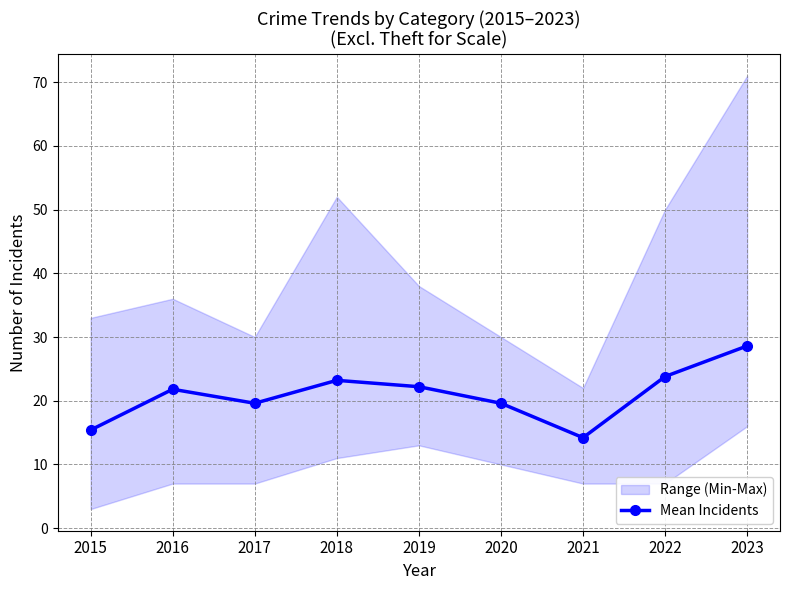

Is it true that the value at 2015 is 15.4?

True